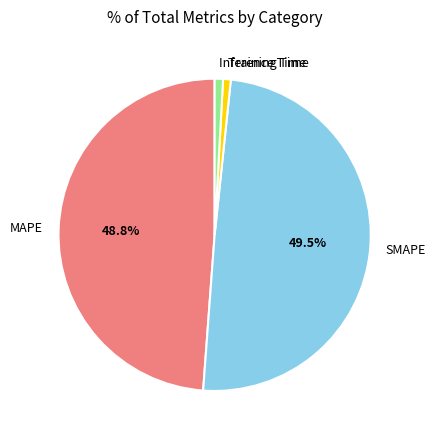

Which has a higher value, MAPE or SMAPE?

SMAPE